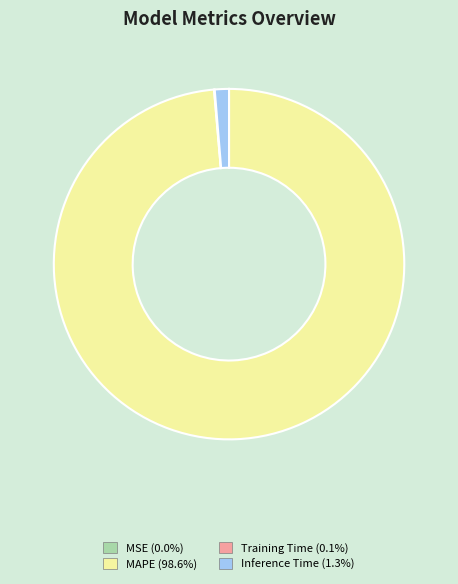

Is there any slice that represents more than half of the pie?

Yes